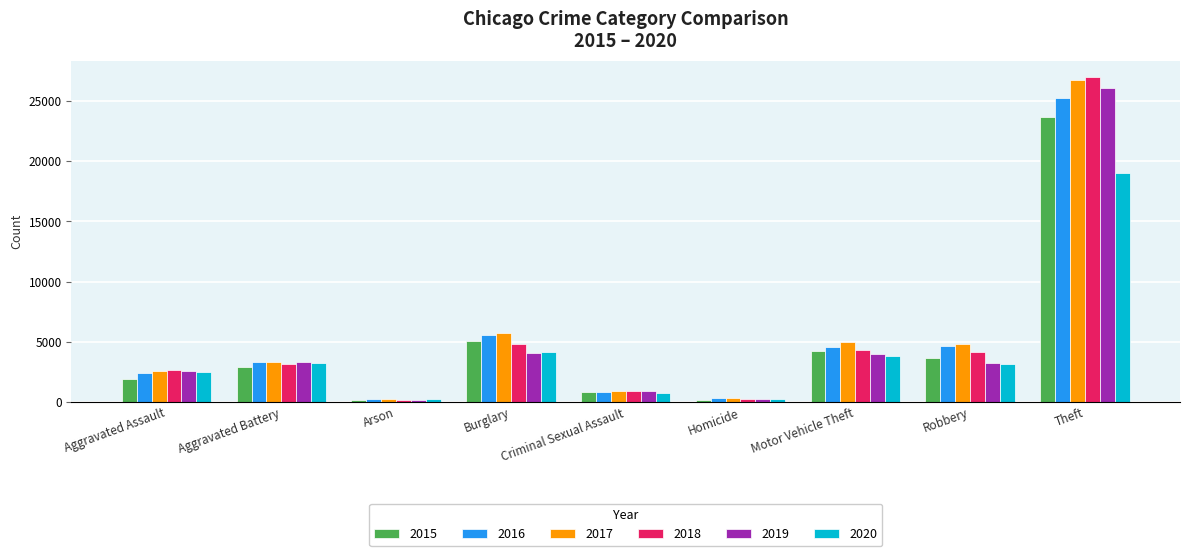

The value of 2020 at Burglary is 7150. True or false?

False